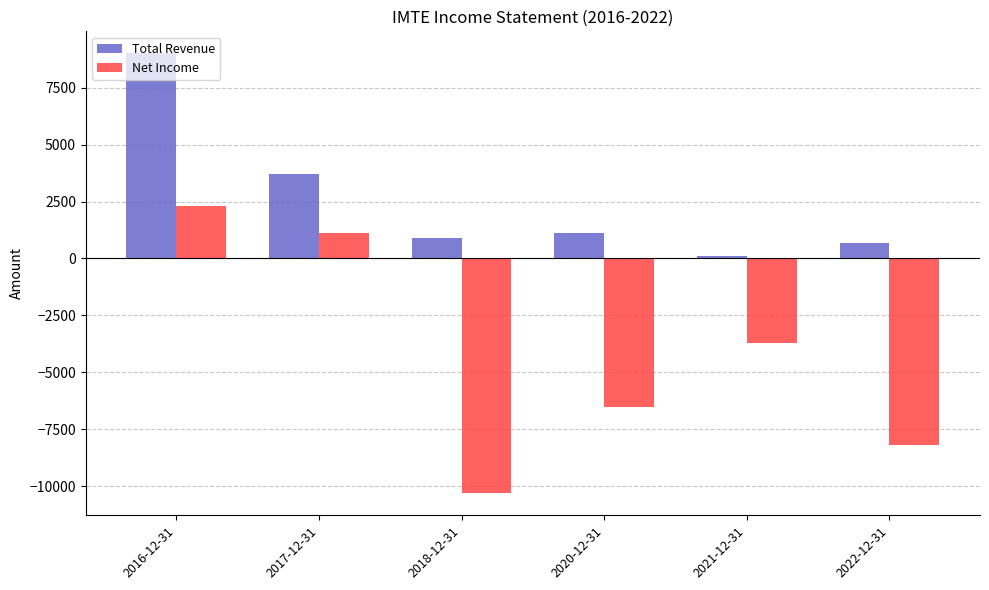

How many data points does each series have?

6